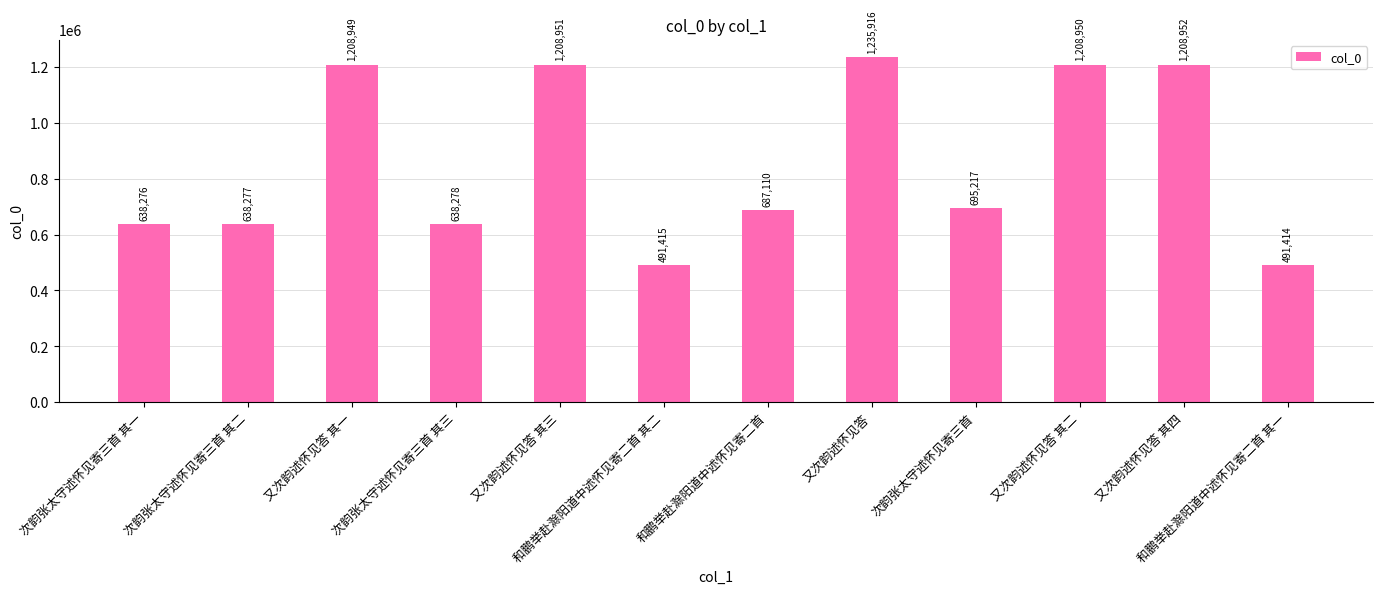

What is the change in value from 又次韵述怀见答 其一 to 又次韵述怀见答?

+26967